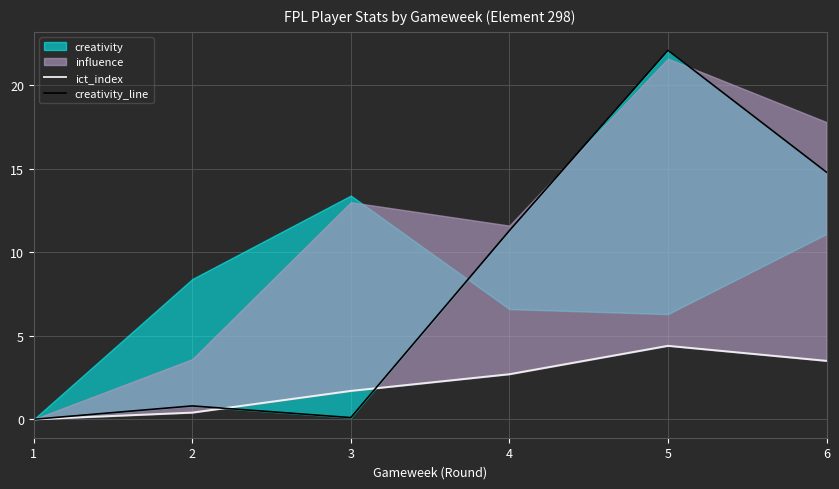

The creativity_line series shows 0.2 at 2. True or false?

False